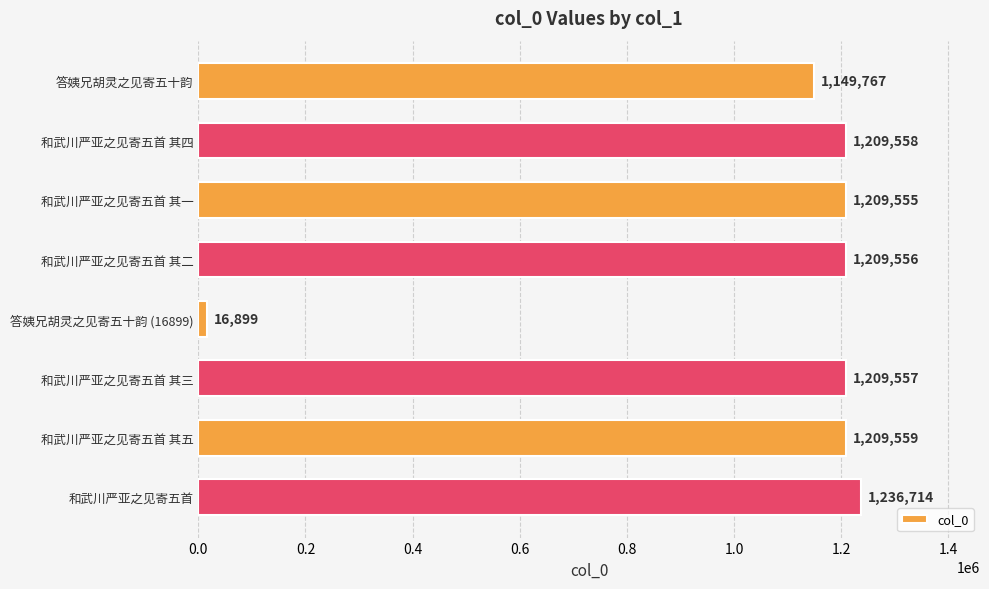

What is the minimum value shown in the chart?

16899